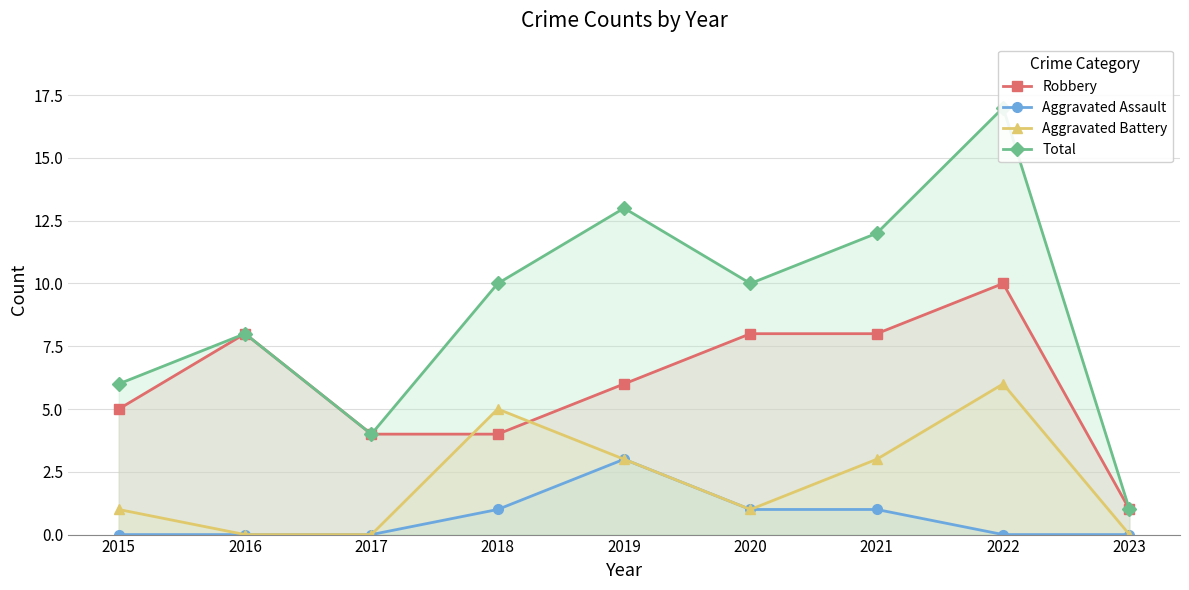

True or false: Aggravated Assault and Total intersect in this chart.

False